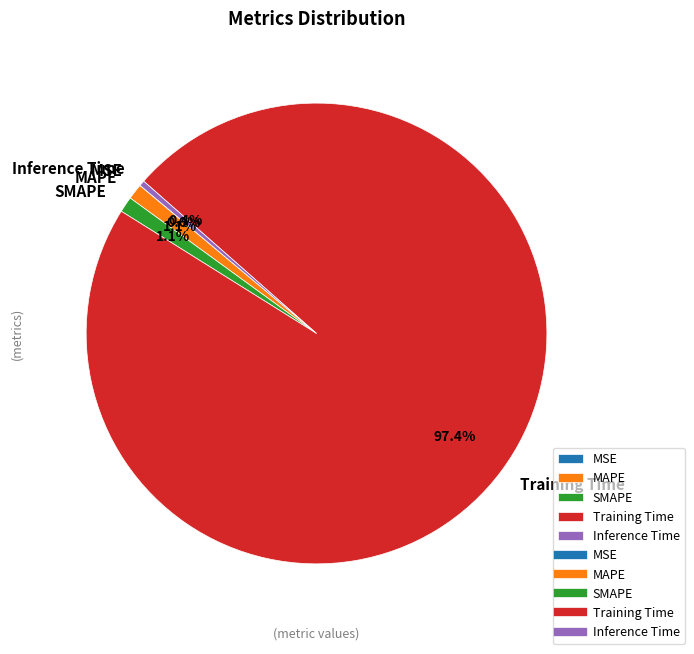

To the nearest percent, what is the average slice percentage?

20%